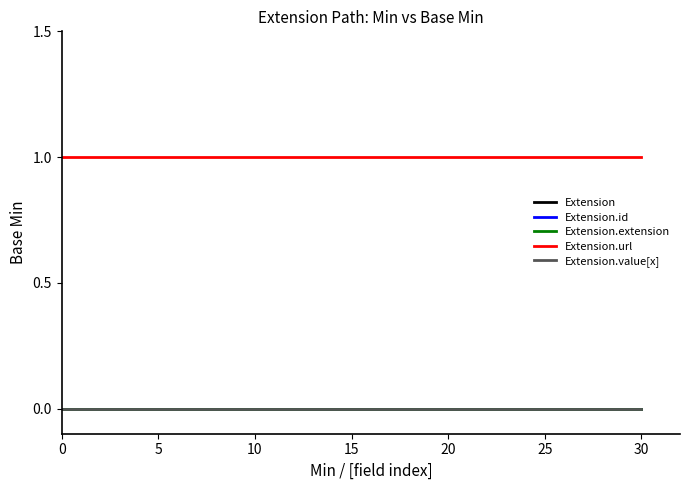

Does the chart display data point markers on the line(s)?

No